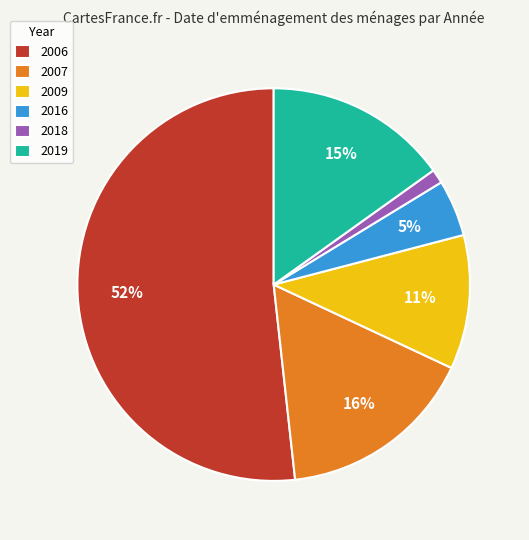

The 2019 slice represents 15% of the pie. True or false?

True